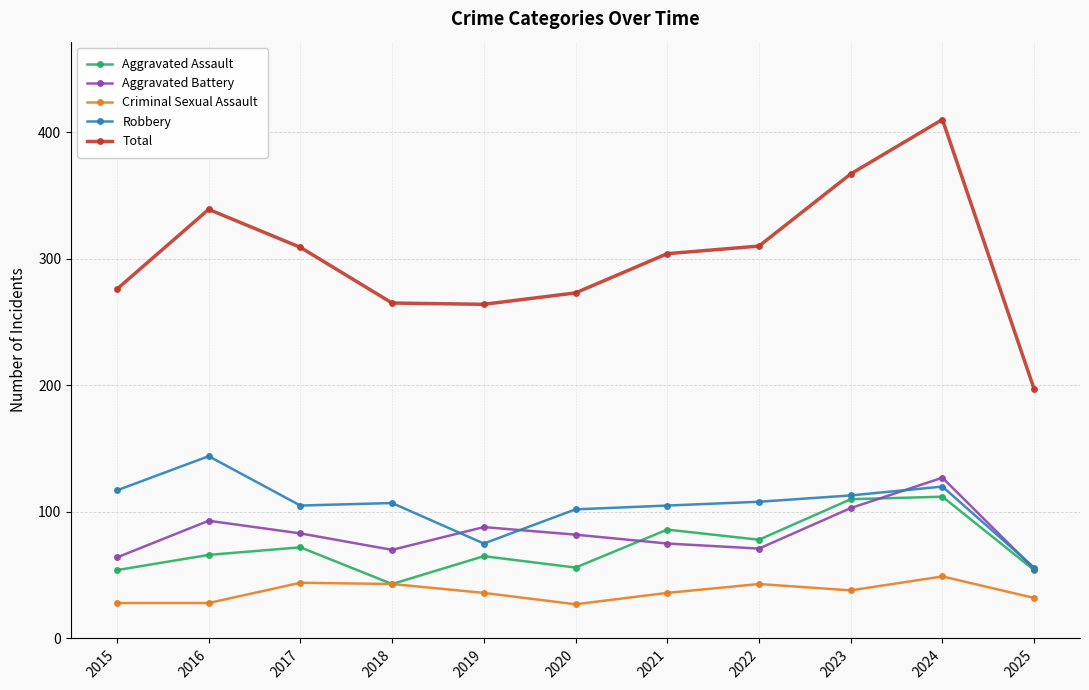

What value does the Aggravated Battery series have at 2018?

70